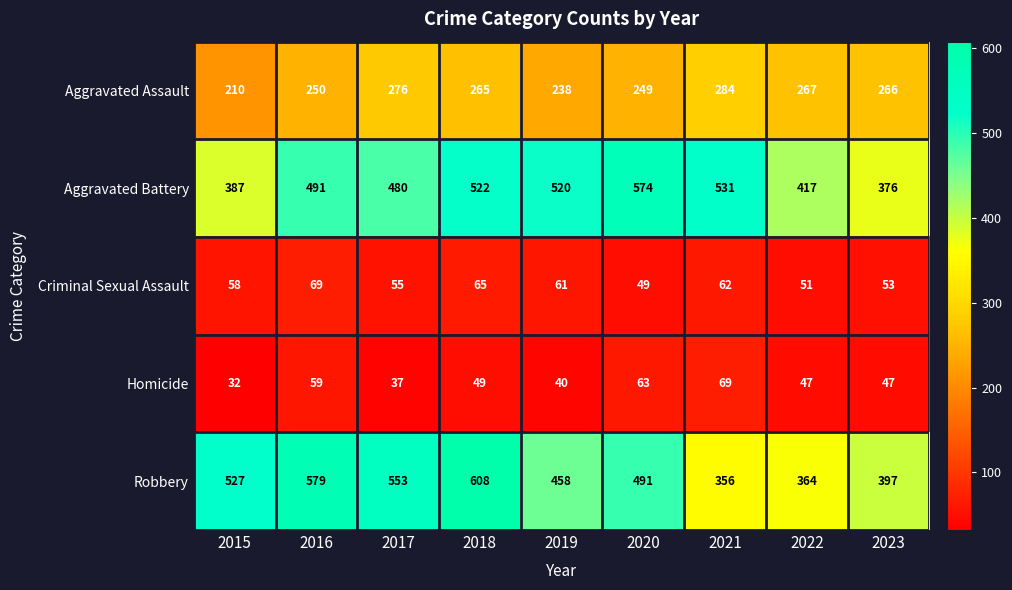

At 2022, list the series in order from largest to smallest.

Aggravated Battery, Robbery, Aggravated Assault, Criminal Sexual Assault, Homicide